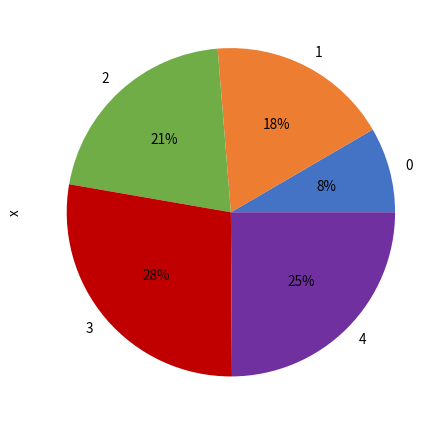

The 3 slice represents 41% of the pie. True or false?

False